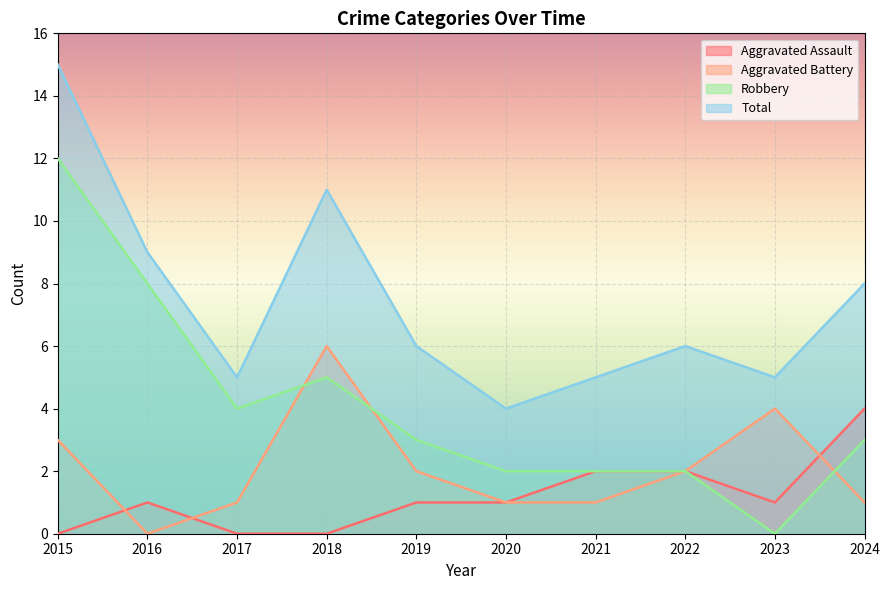

Reading left to right, transcribe all the data shown in this chart.

Aggravated Assault: 0	1	0	0	1	1	2	2	1	4
Aggravated Battery: 3	0	1	6	2	1	1	2	4	1
Robbery: 12	8	4	5	3	2	2	2	0	3
Total: 15	9	5	11	6	4	5	6	5	8